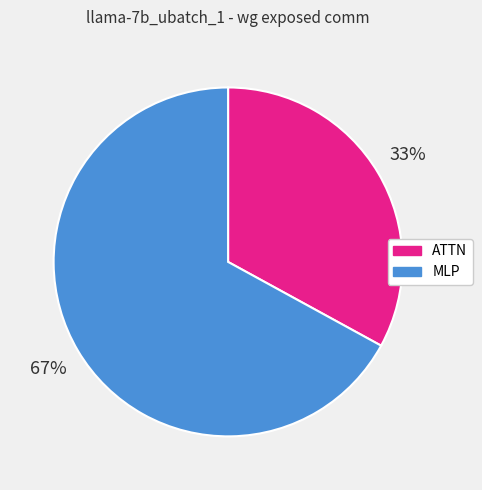

True or false: ATTN accounts for 24% of the total.

False